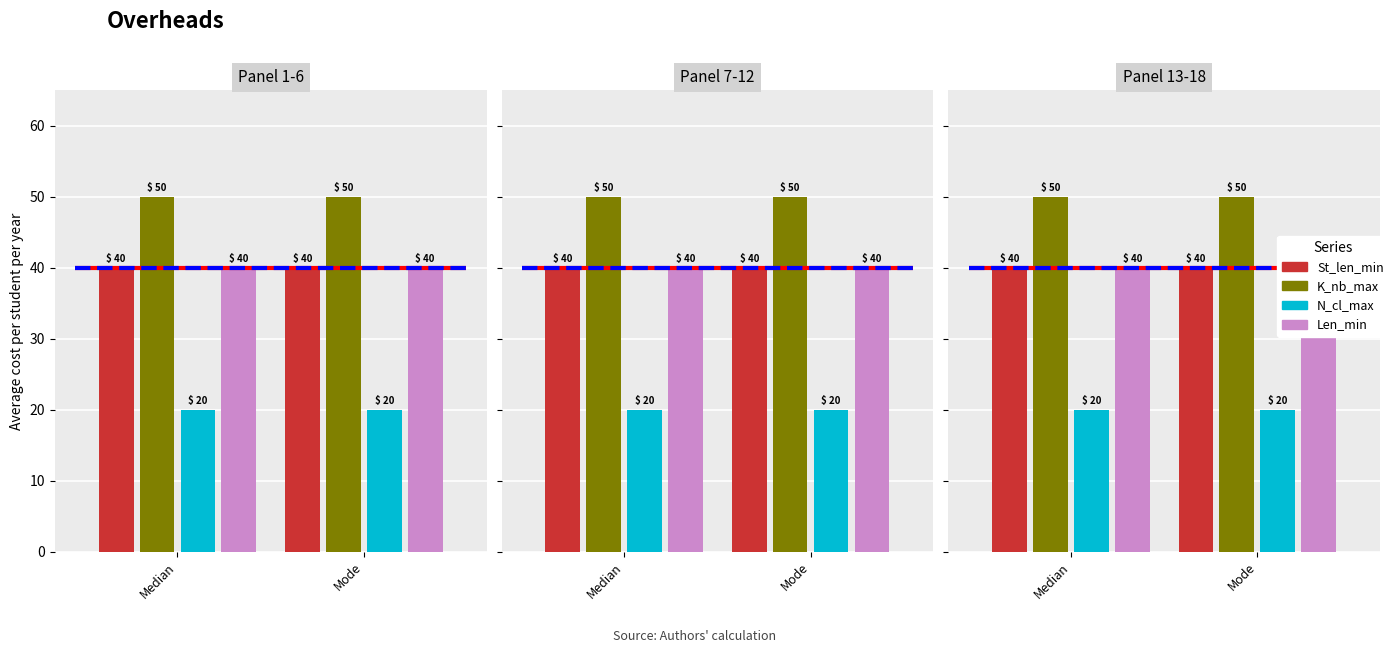

What are all the series names shown in the legend?

St_len_min, K_nb_max, N_cl_max, Len_min